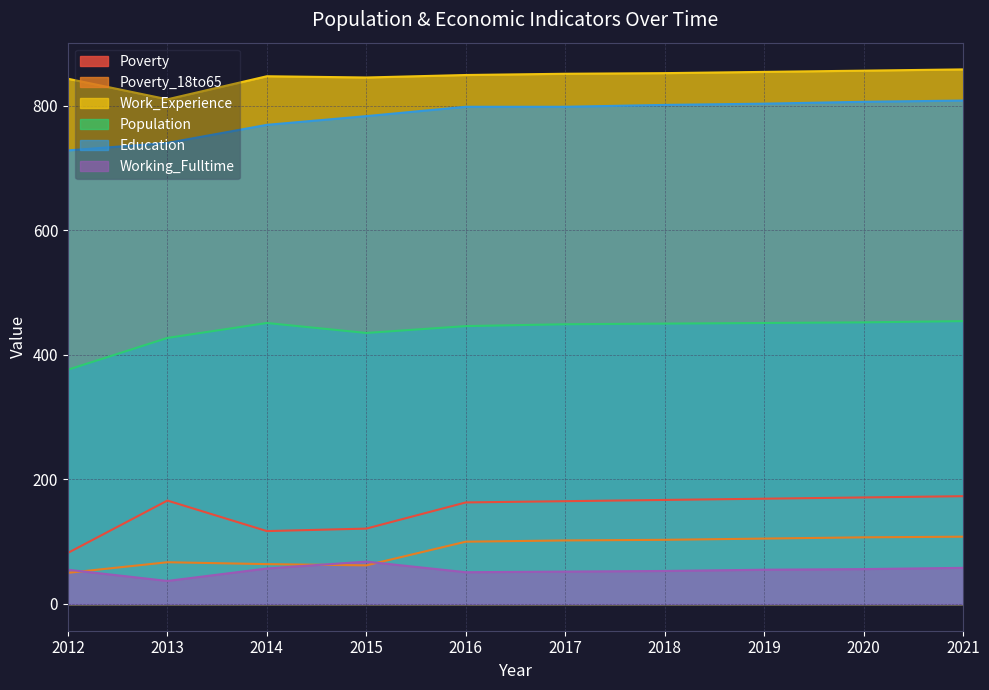

Reading left to right, extract all data points from this chart.

Poverty: 82	166	117	121	163	165	167	169	171	173
Poverty_18to65: 50	67	64	62	100	102	103	105	107	108
Work_Experience: 843	810	847	845	849	851	852	854	856	858
Population: 376	427	451	435	446	449	450	451	452	454
Education: 728	740	769	783	798	798	801	803	806	808
Working_Fulltime: 55	37	57	68	51	52	53	55	56	58